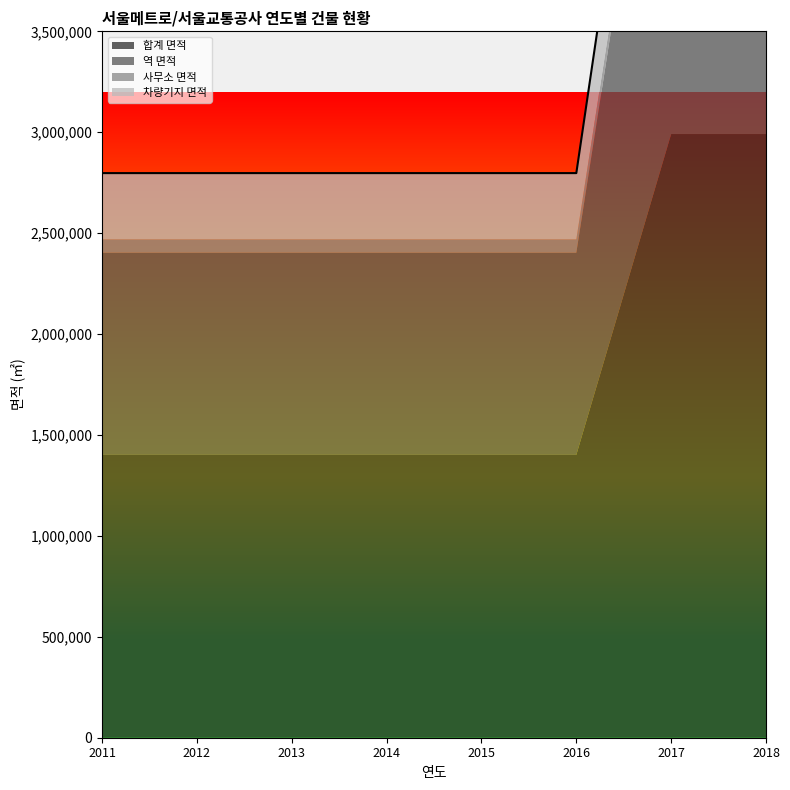

Rank the series at 2011 from highest to lowest value.

합계 면적, 역 면적, 차량기지 면적, 사무소 면적